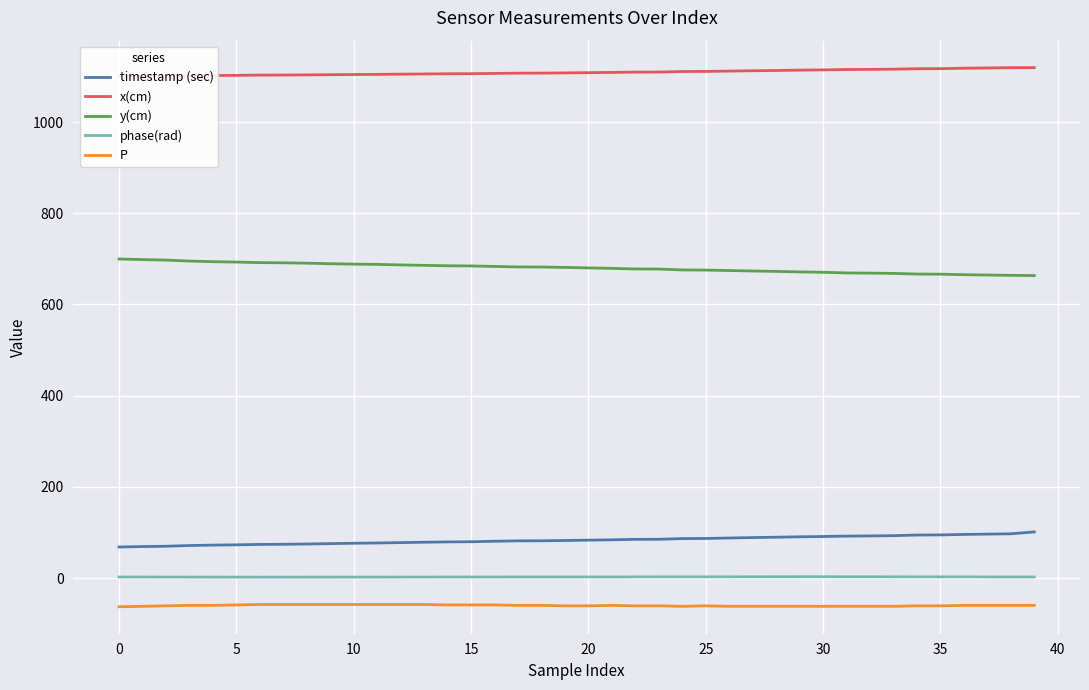

True or false: phase(rad) and y(cm) cross at least once.

False